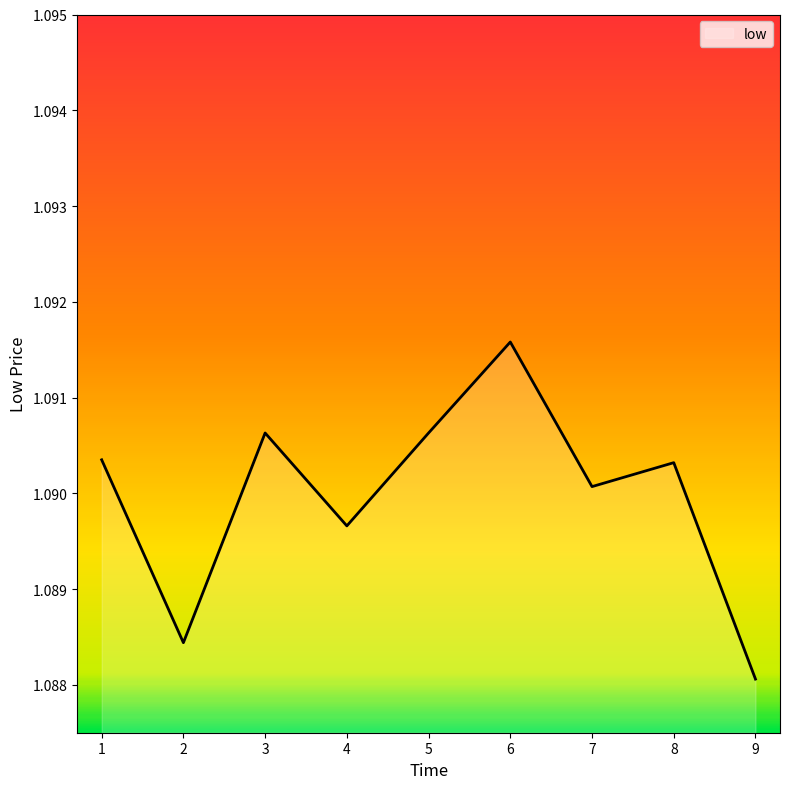

Which label corresponds to the smallest value in the chart?

9